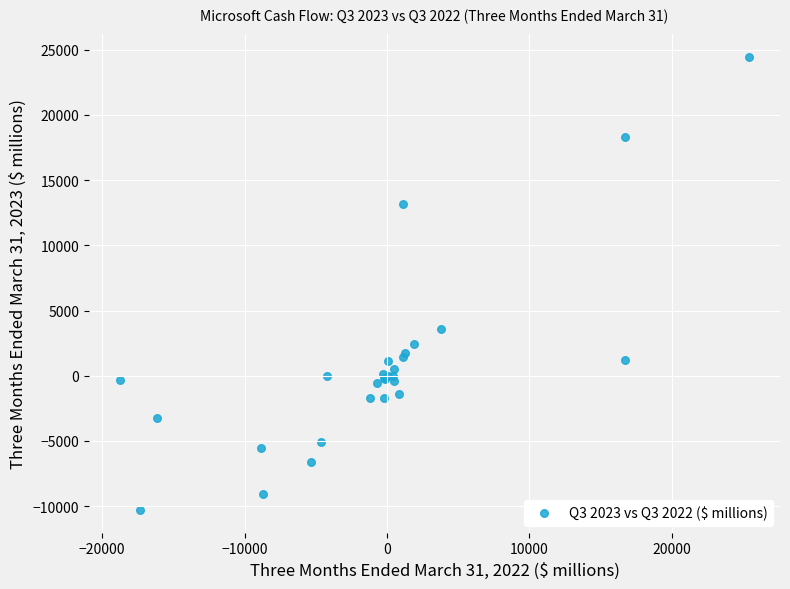

What Y value in the scatter plot is closest to 7075?

3549